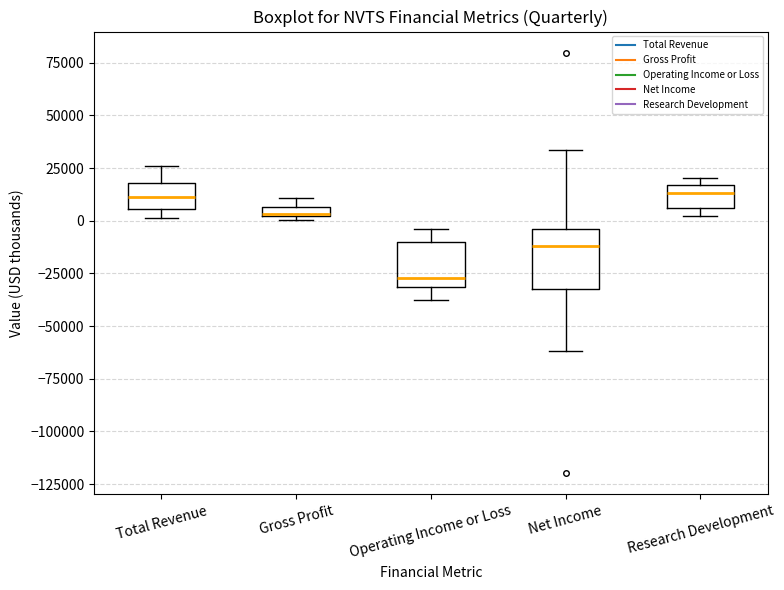

Where does the upper whisker of the box for Total Revenue end on the y-axis? The values are not printed on the chart, so give them approximately, as read against the axis.

25000